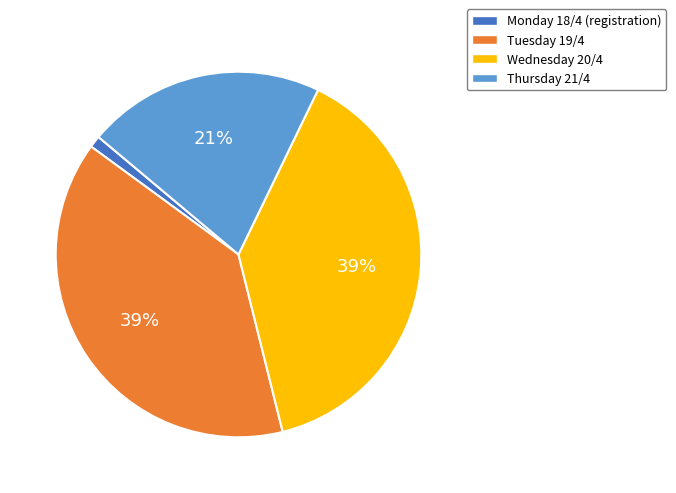

Does Thursday 21/4 represent more than half of the total?

No